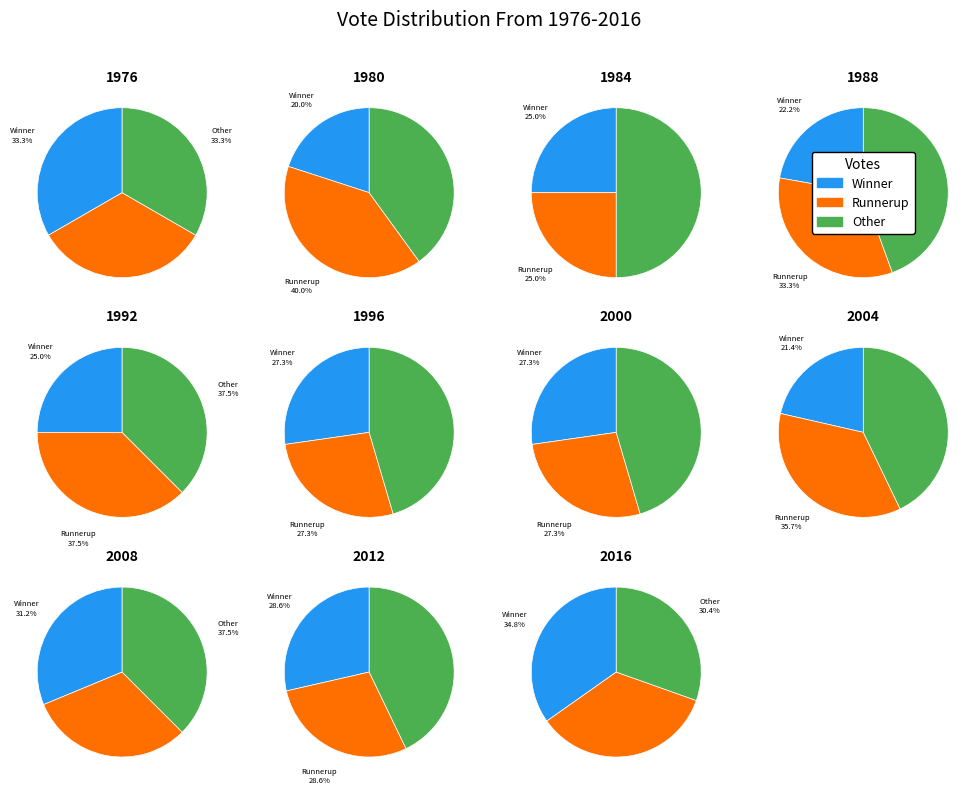

What is the difference between the highest and lowest values at 8?

3